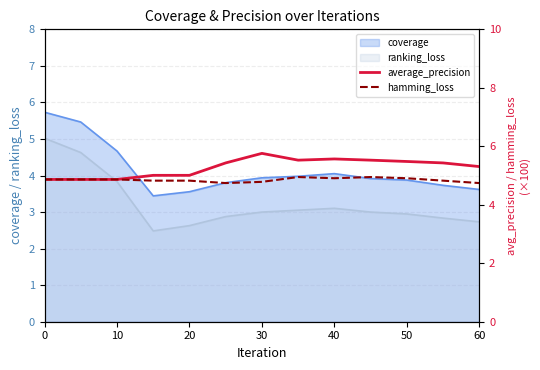

What is the minimum value for ranking_loss?

2.5